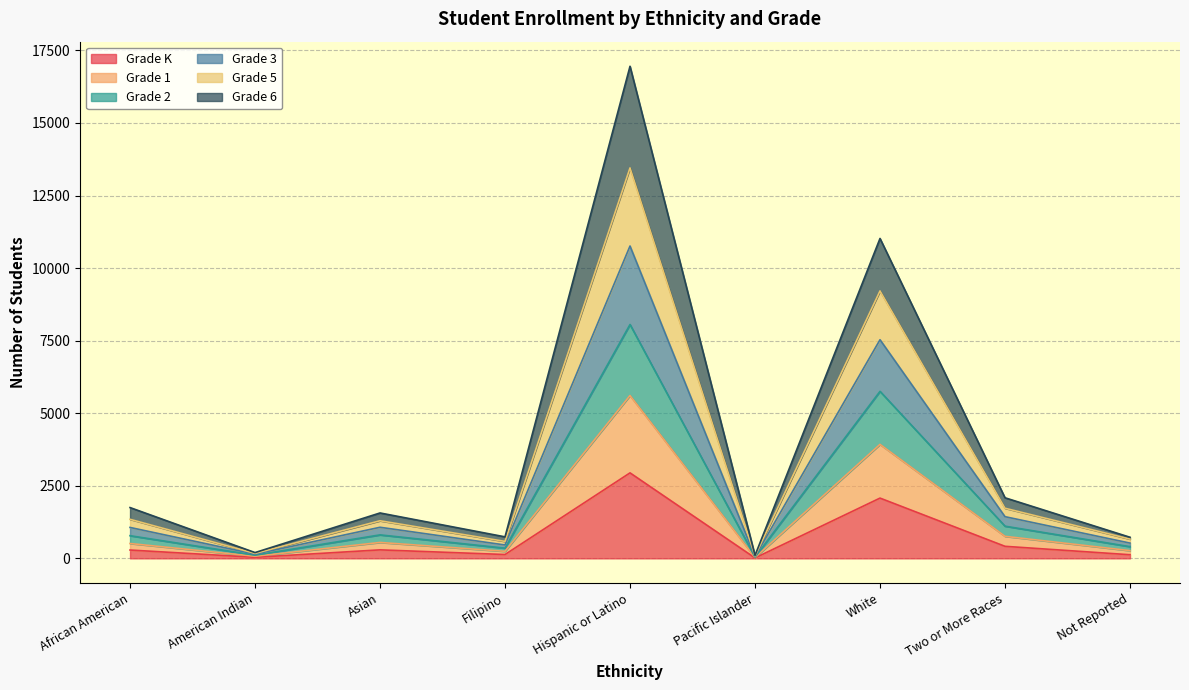

Between Pacific Islander and Two or More Races, which series saw the biggest shift?

Grade 3